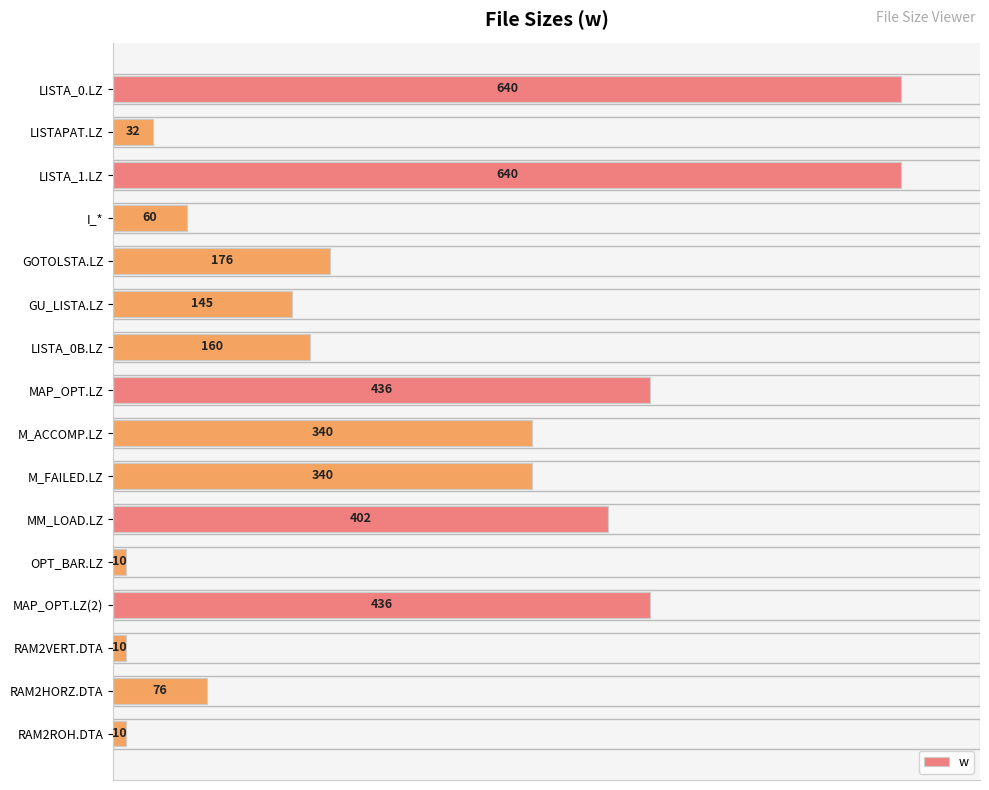

What is the difference between the maximum and minimum values?

630